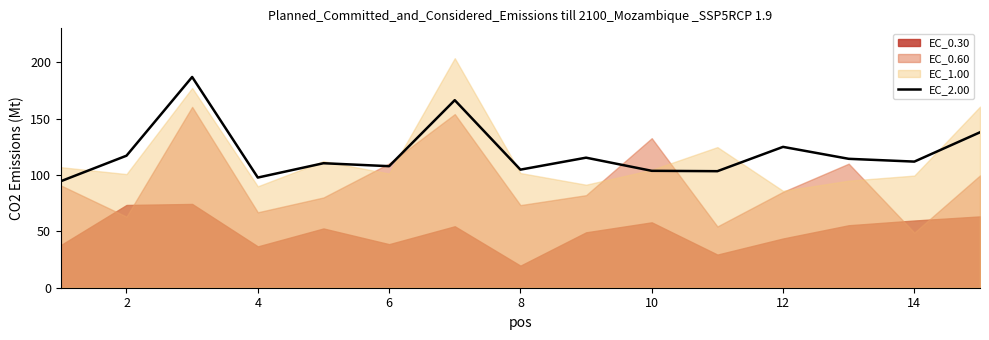

The value of EC_2.00 at 4 is 145.3. True or false?

False